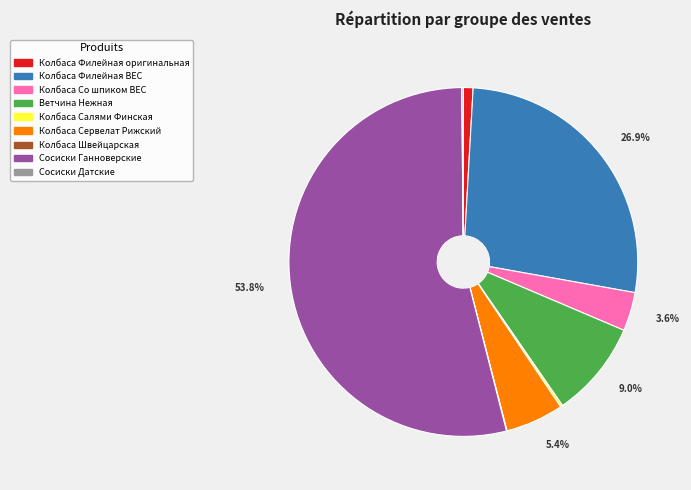

Which slice represents more than half of the pie?

Сосиски Ганноверские